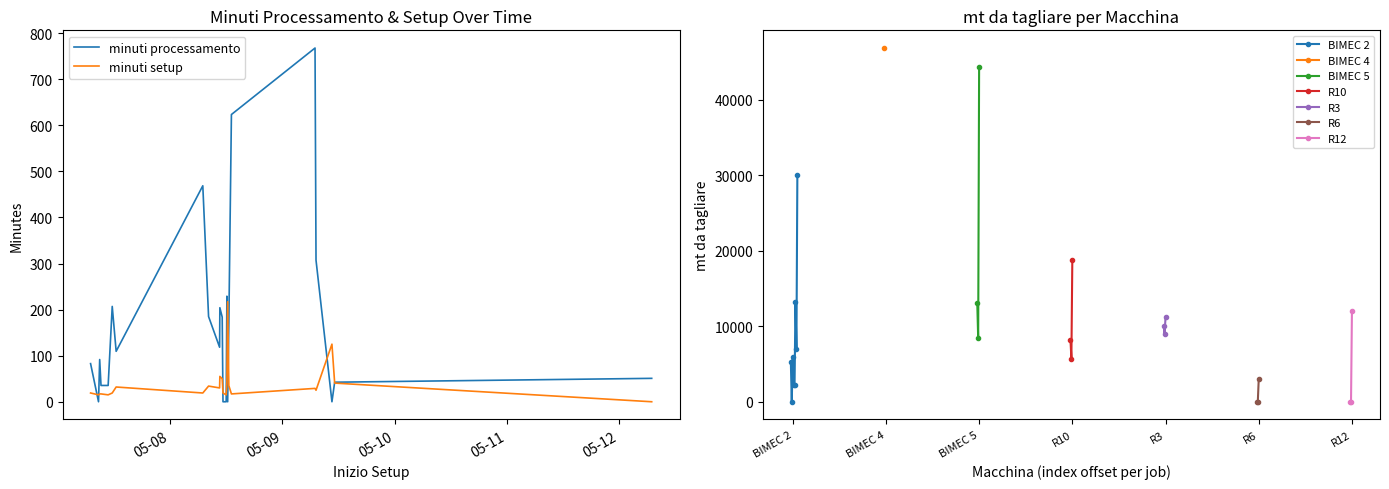

How many interior local valleys does the minuti setup series have?

7